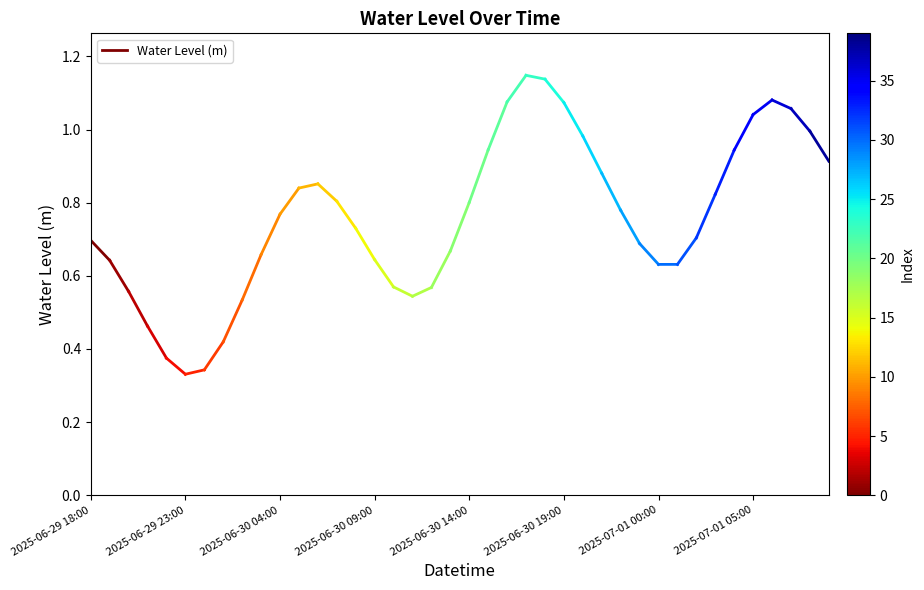

Between 2025-06-29 23:00 and 2025-06-29 18:00, which is larger?

2025-06-29 18:00